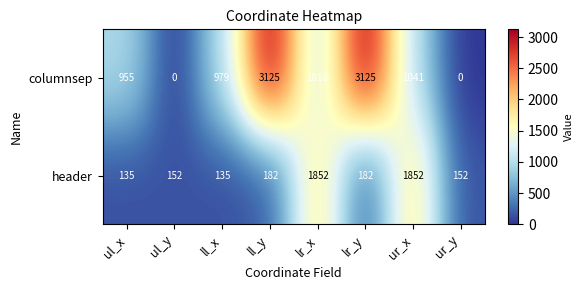

What is the maximum value for columnsep?

3125